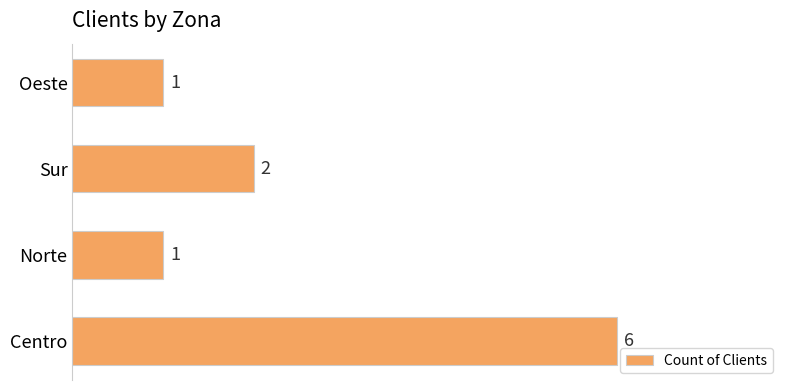

The value at Centro is 6. True or false?

True